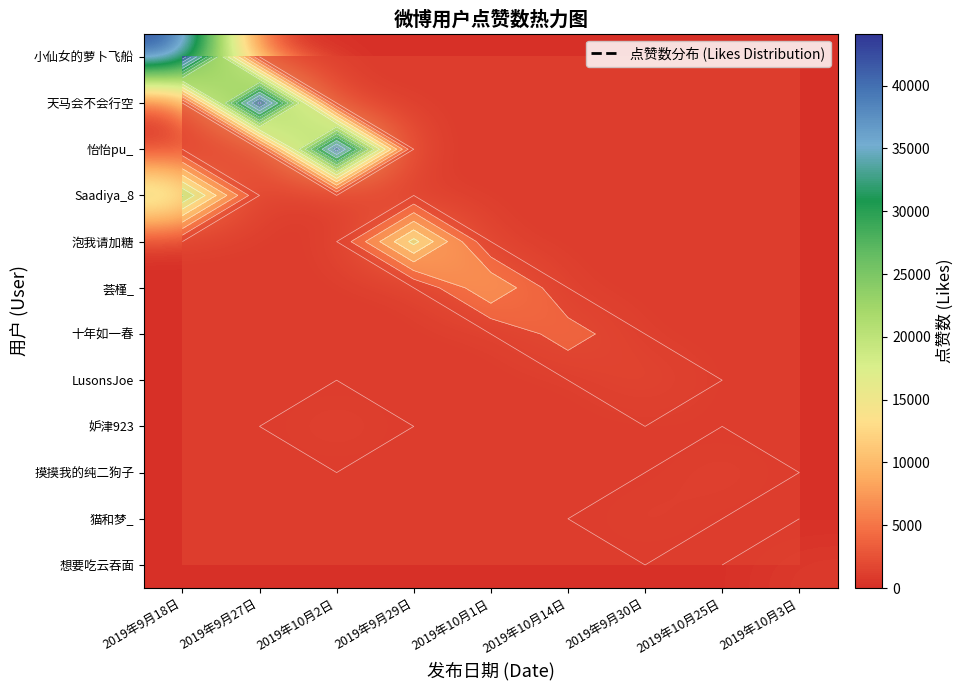

At which label does 十年如一春 reach its peak?

2019年10月14日